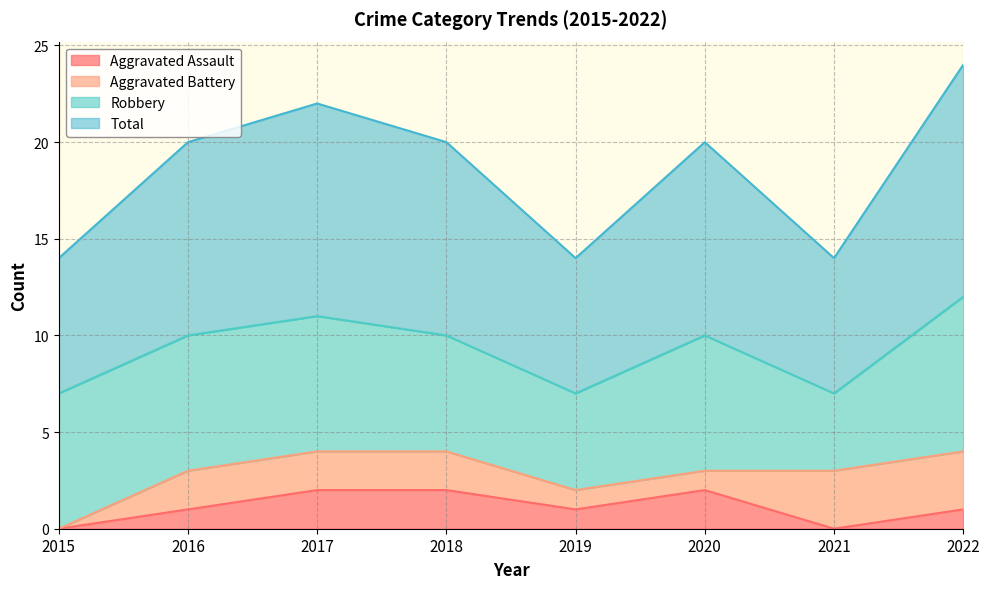

The value of Total at 2019 is 4. True or false?

False